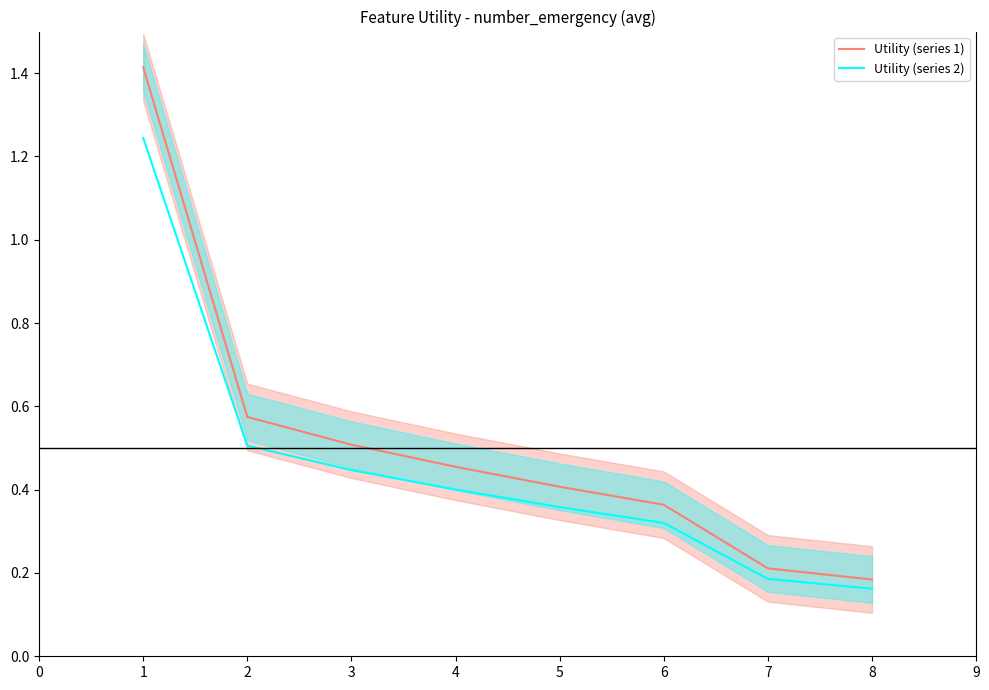

Is the value of Utility (series 1) at 1 greater than the value of Utility (series 2) at 7?

Yes